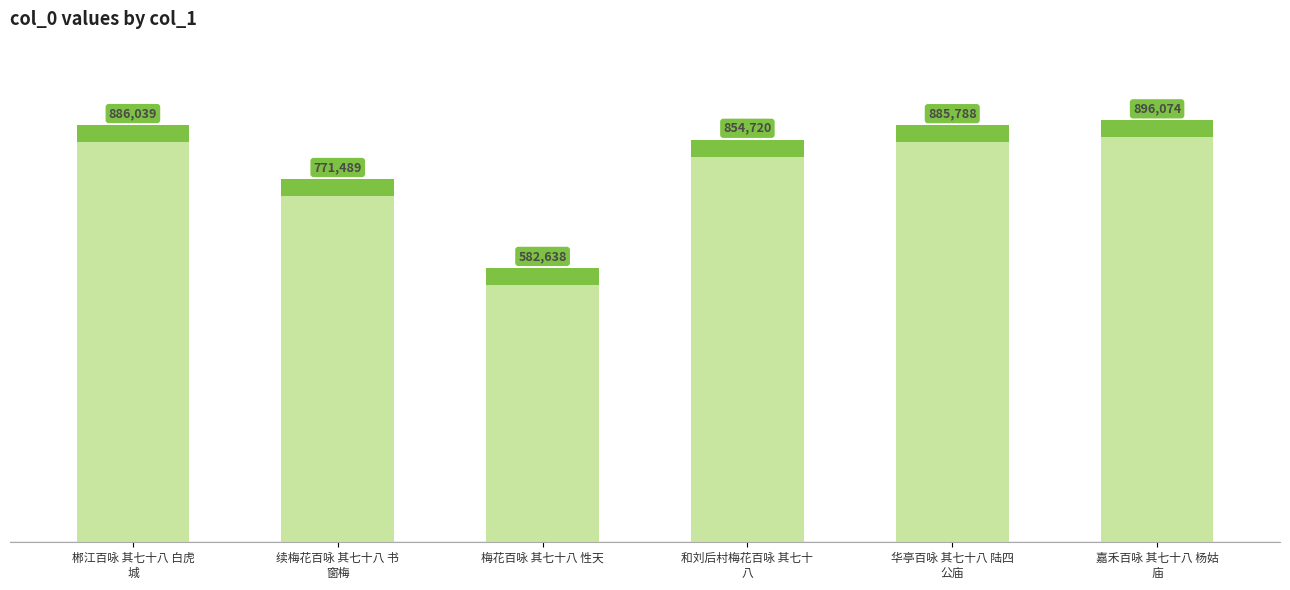

What is the change in value from 梅花百咏 其七十八 性天 to 华亭百咏 其七十八 陆四
公庙?

+303150